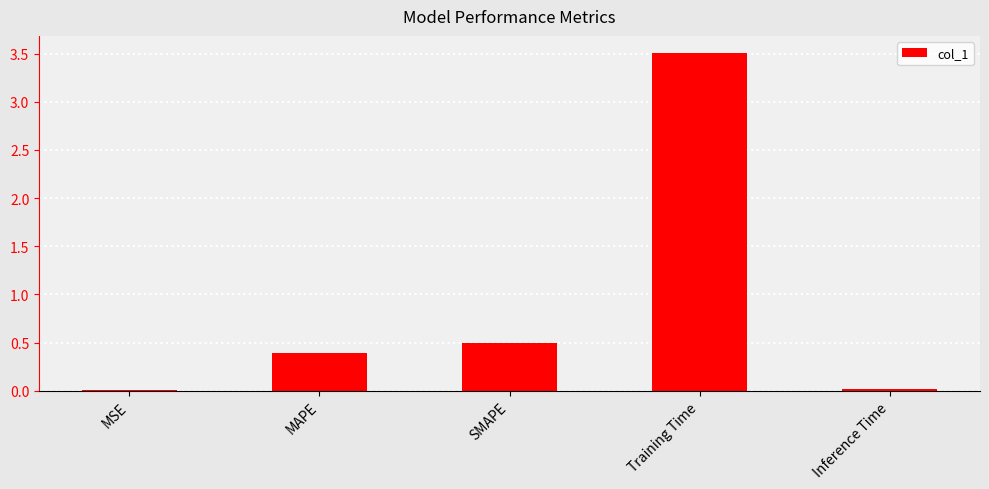

Which has a higher value, SMAPE or MSE?

SMAPE